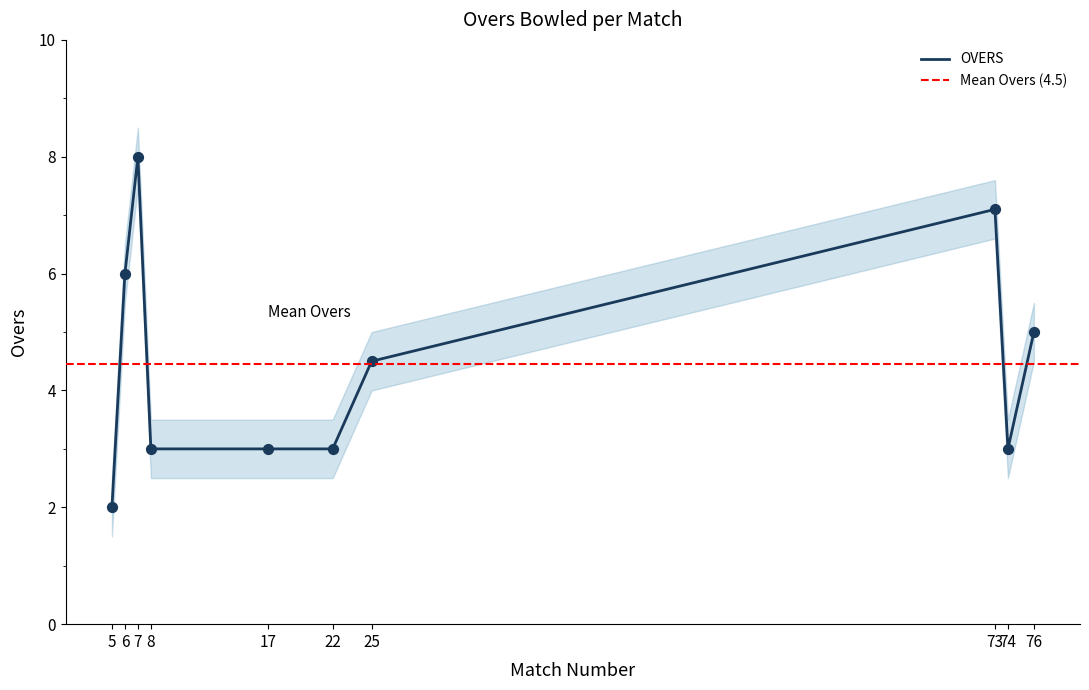

What is the change in value from 73 to 74?

-4.1